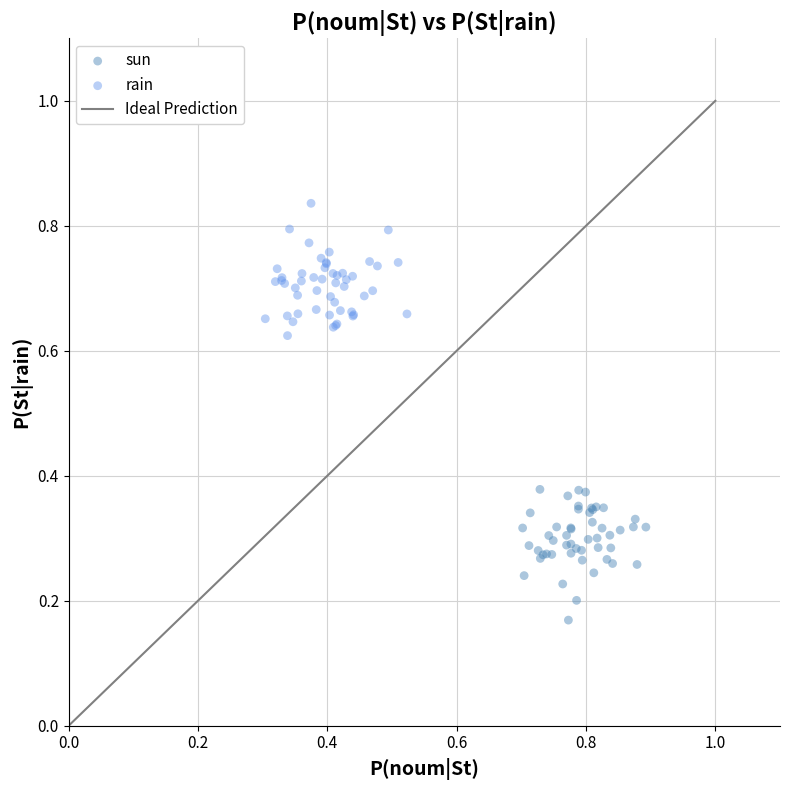

Which series reaches the minimum Y coordinate?

sun